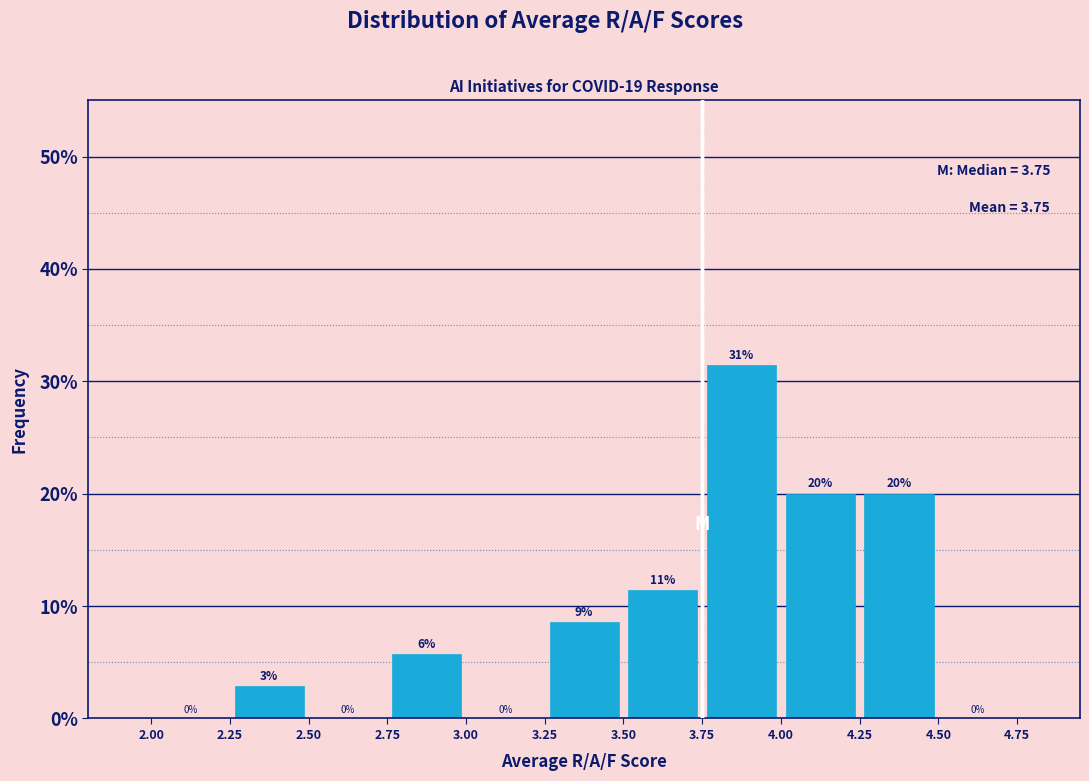

Over which range of the x-axis is the bar tallest?

3.75 to 4.00